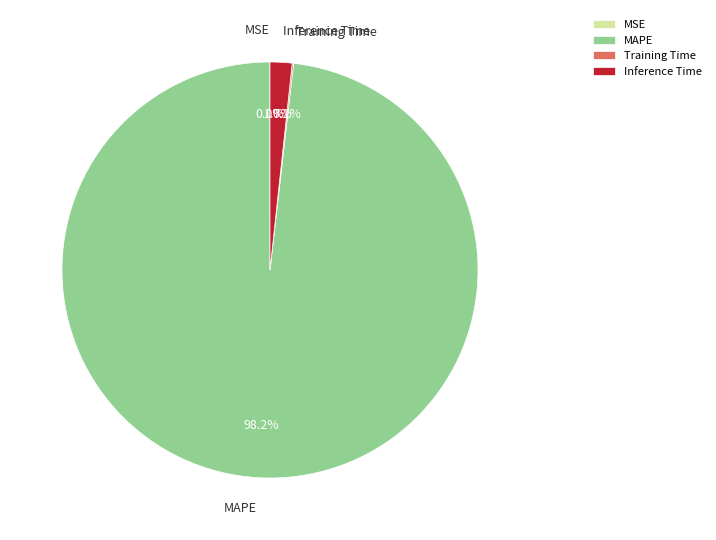

Which category has the biggest portion of the pie?

MAPE